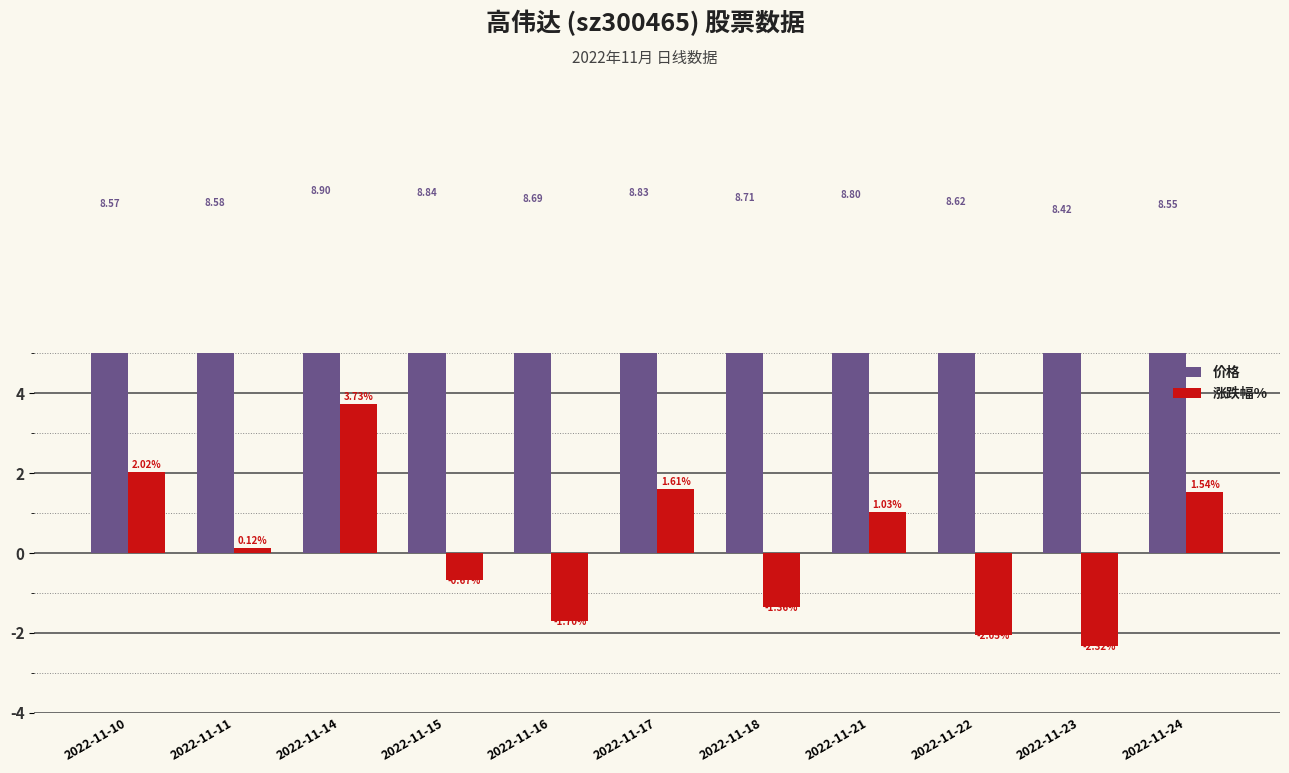

What is the spread (max minus min) of values at 2022-11-24?

7.0